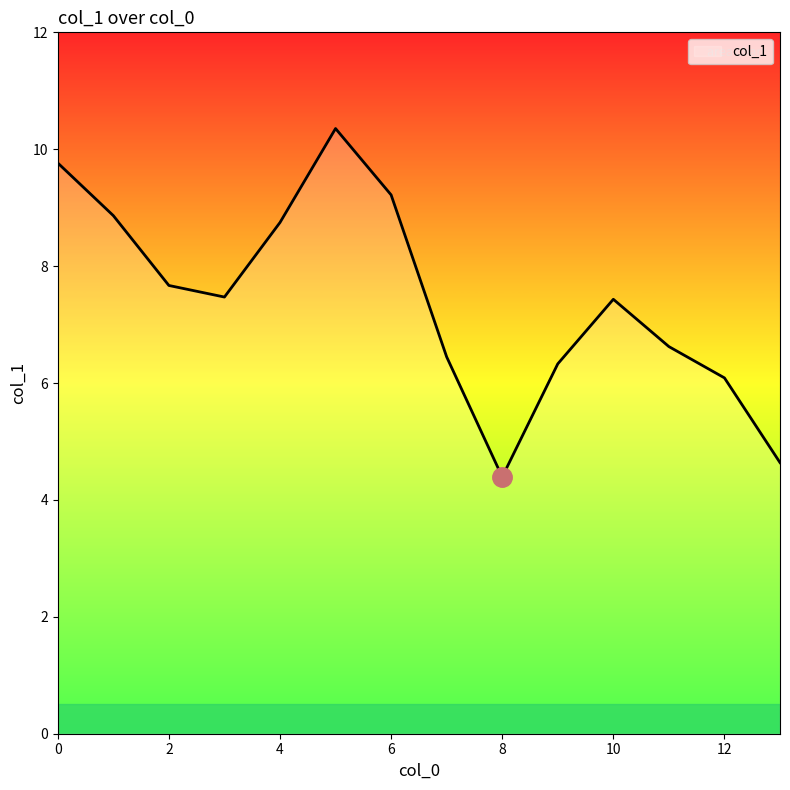

What is the difference between the maximum and minimum values?

6.0